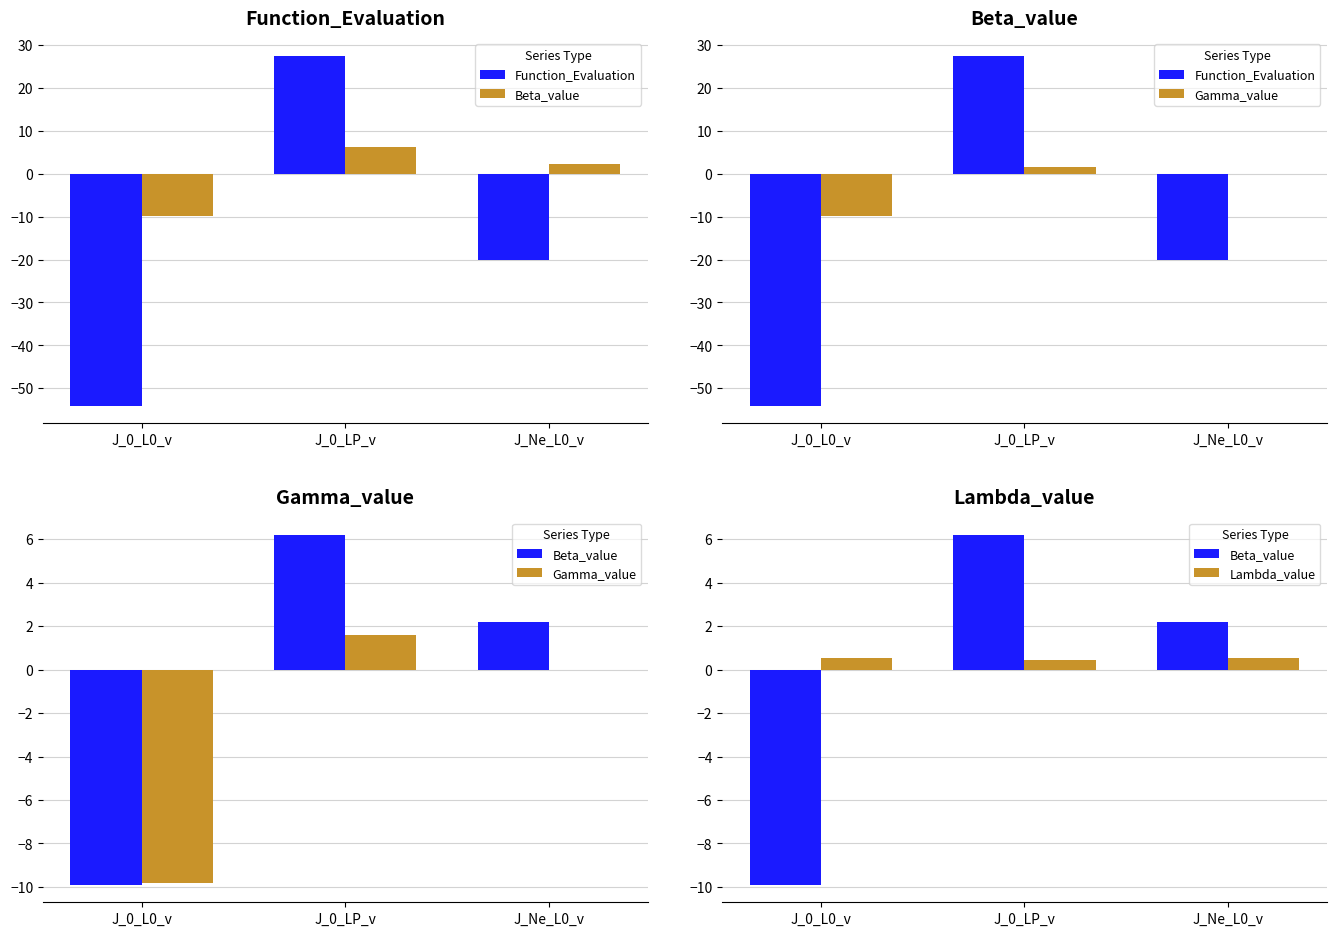

Is it true that Function_Evaluation equals -54.0 at J_0_L0_v?

True